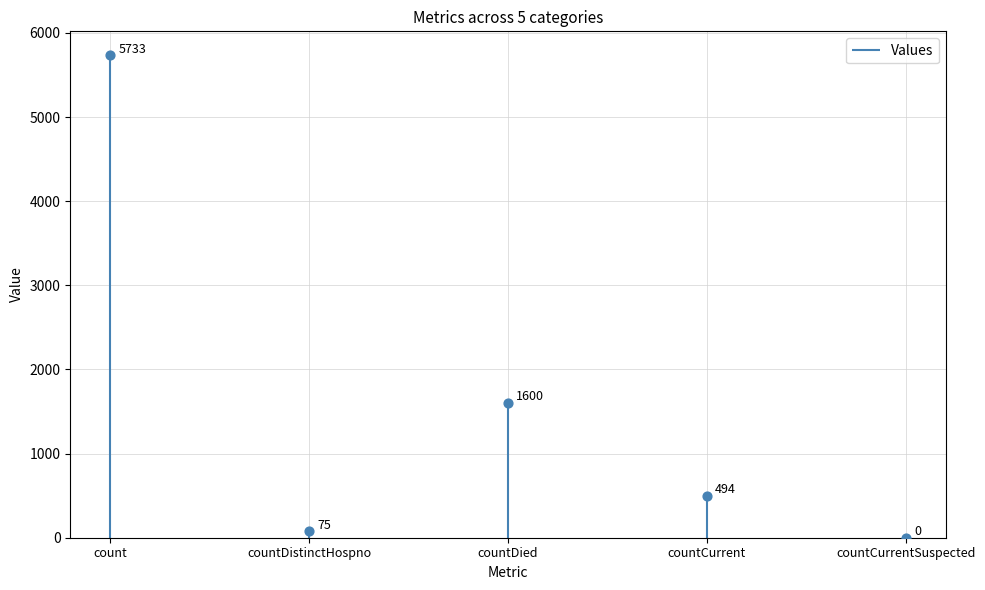

What is the change in value from countDied to countCurrent?

-1106